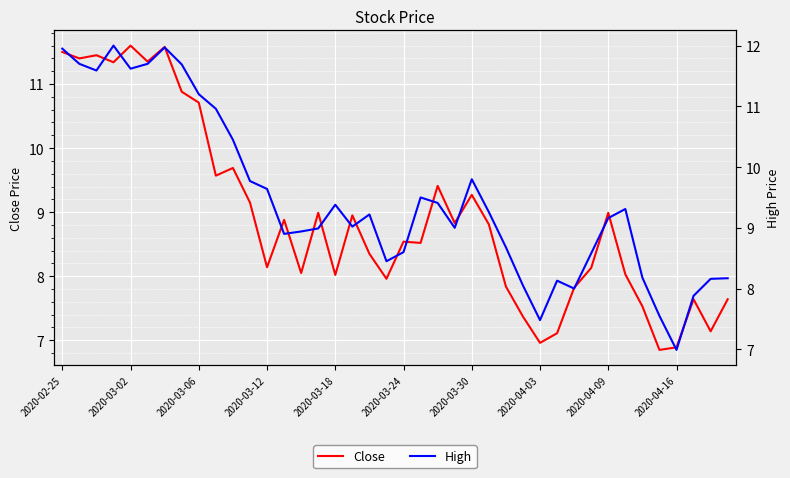

What is the minimum value for Close?

6.8